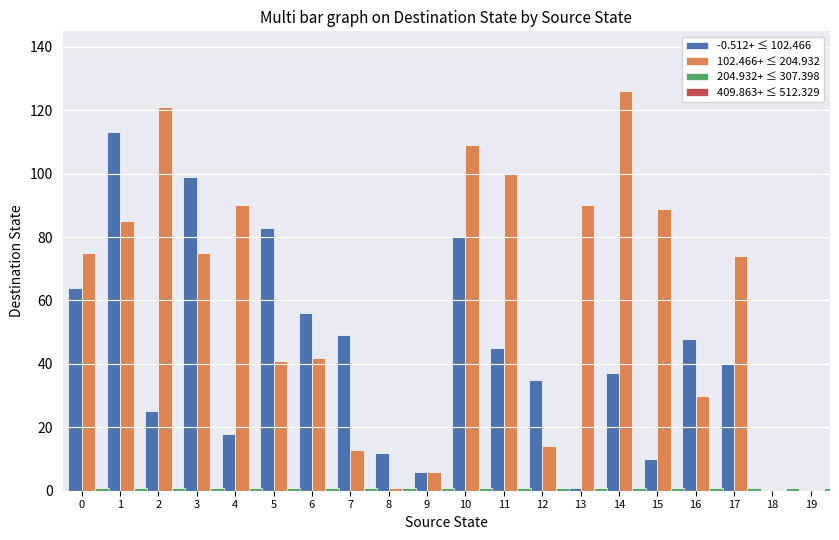

At how many categories does at least one series exceed 78?

10